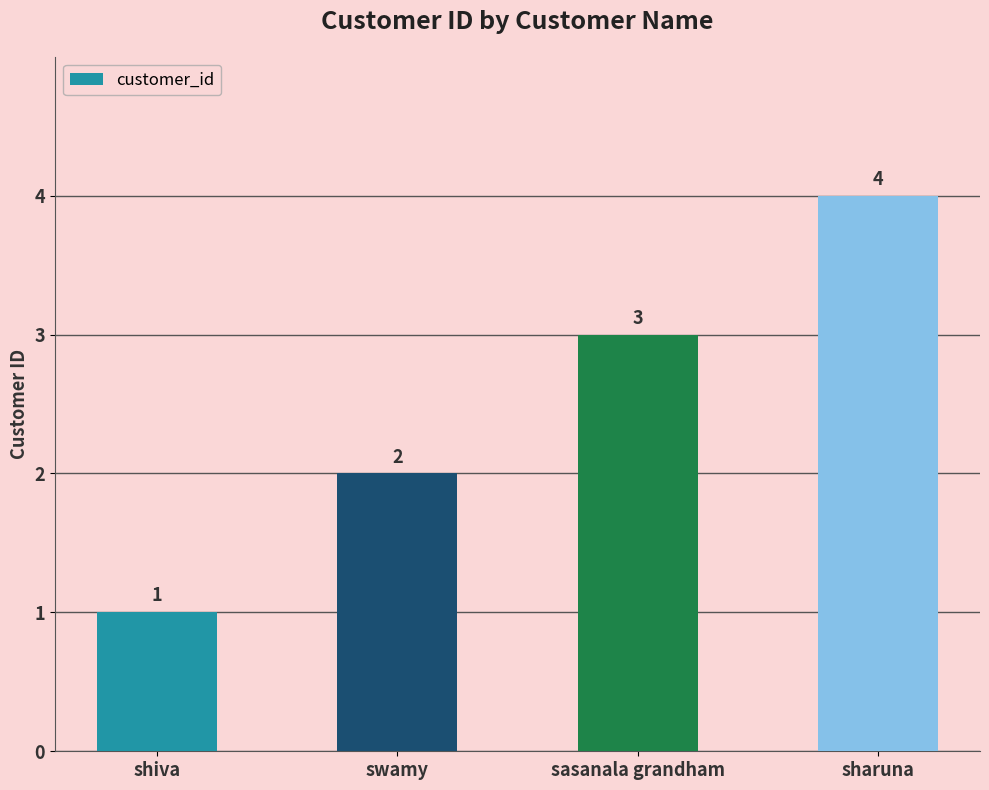

Reading left to right, list all the values displayed in this chart.

1	2	3	4